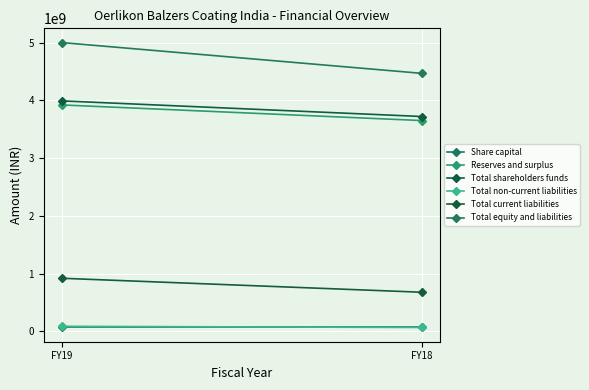

Which series changed the most between FY19 and FY18?

Total equity and liabilities